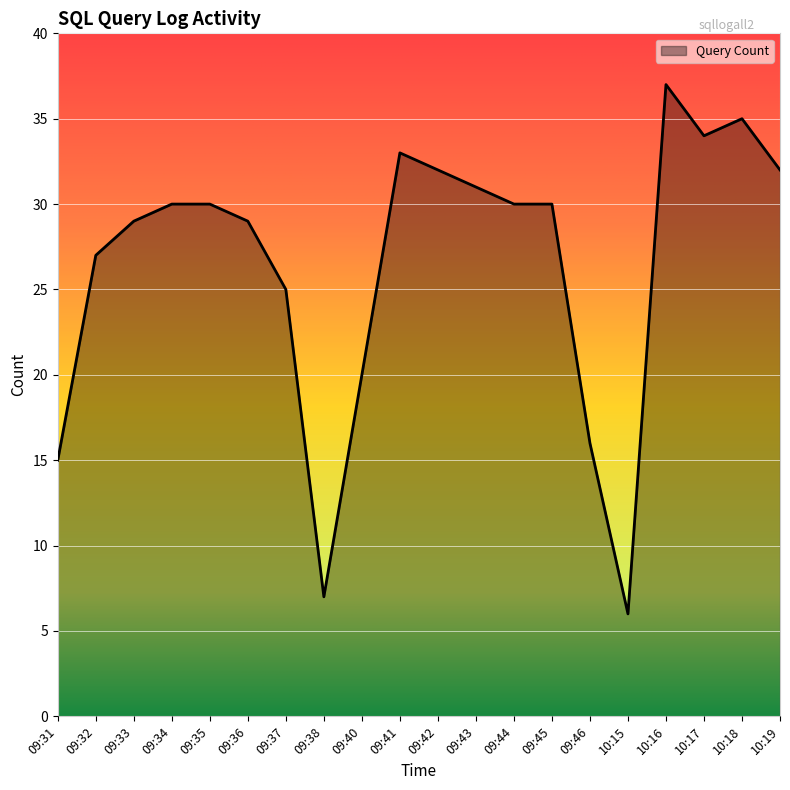

What position from the right is 09:40?

12